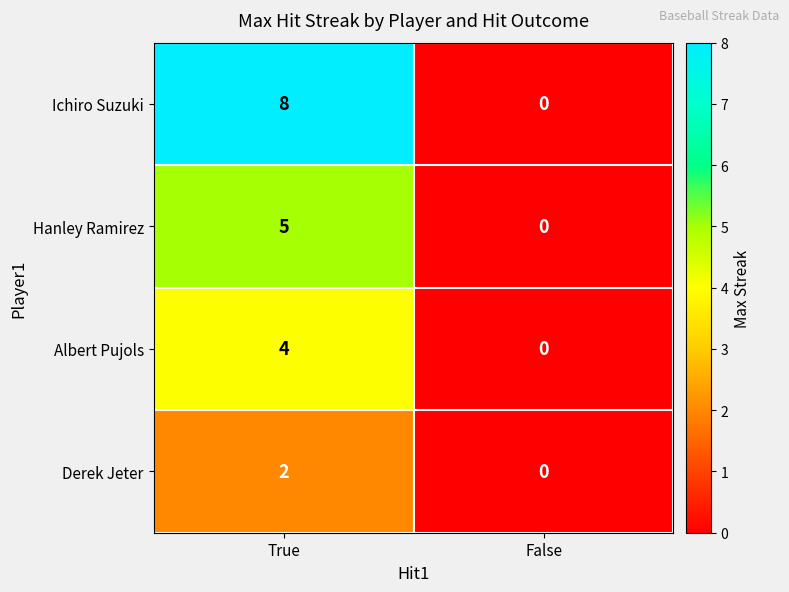

List the series in order of their peak value, lowest first.

Derek Jeter, Albert Pujols, Hanley Ramirez, Ichiro Suzuki